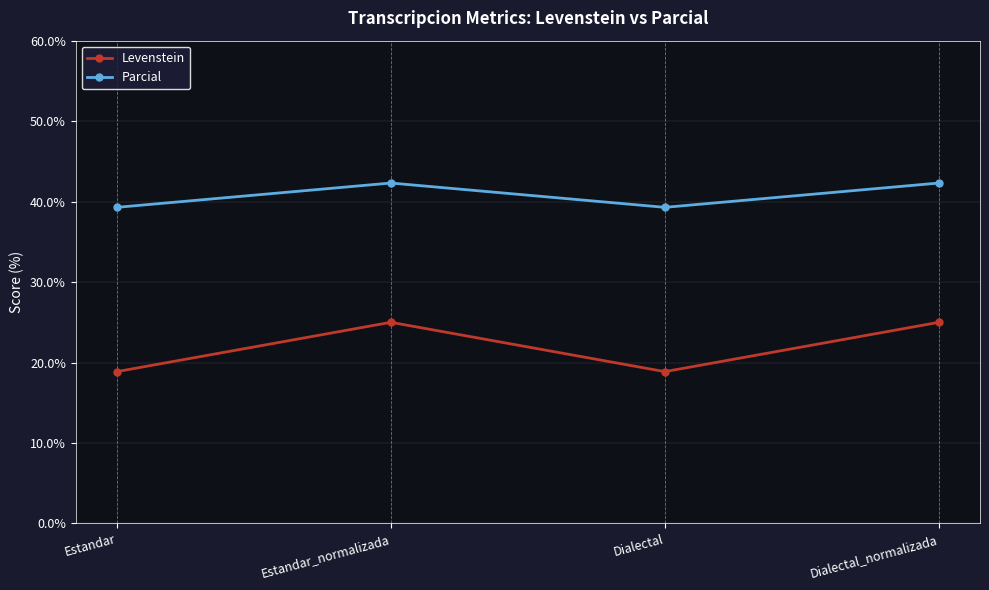

Reading left to right, transcribe all the data shown in this chart.

Levenstein: 18.9	25.0	18.9	25.0
Parcial: 39.3	42.3	39.3	42.3